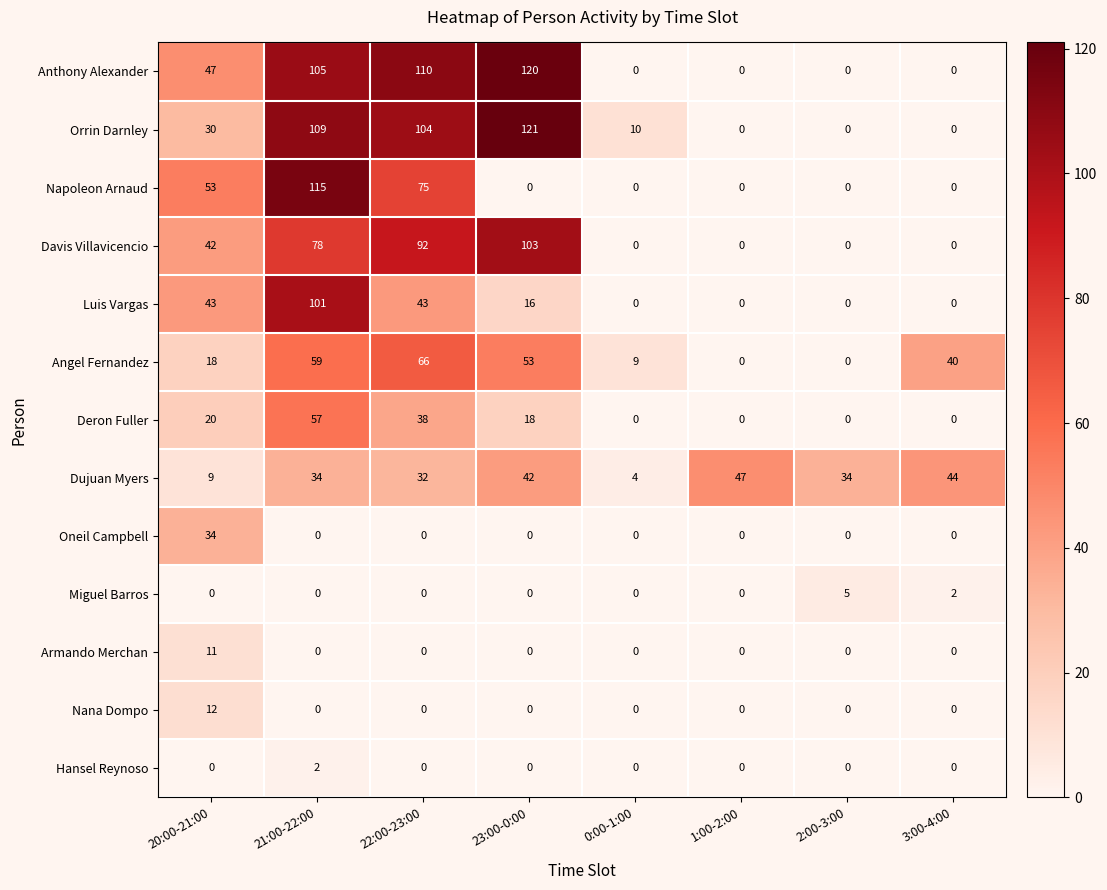

The Nana Dompo series shows 8 at 2:00-3:00. True or false?

False